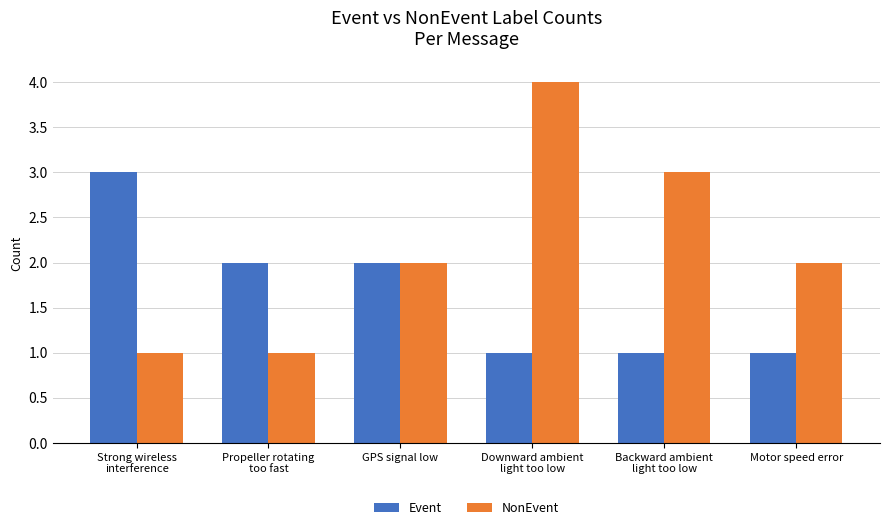

What is the label of the 5th bar from the right?

Propeller rotating
too fast